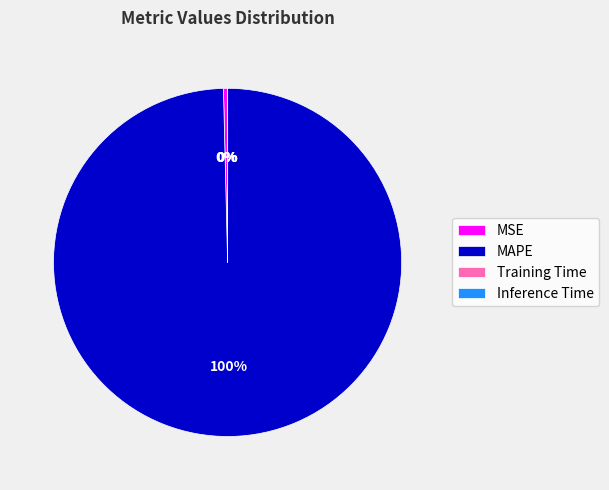

Which has a higher value, MSE or MAPE?

MAPE